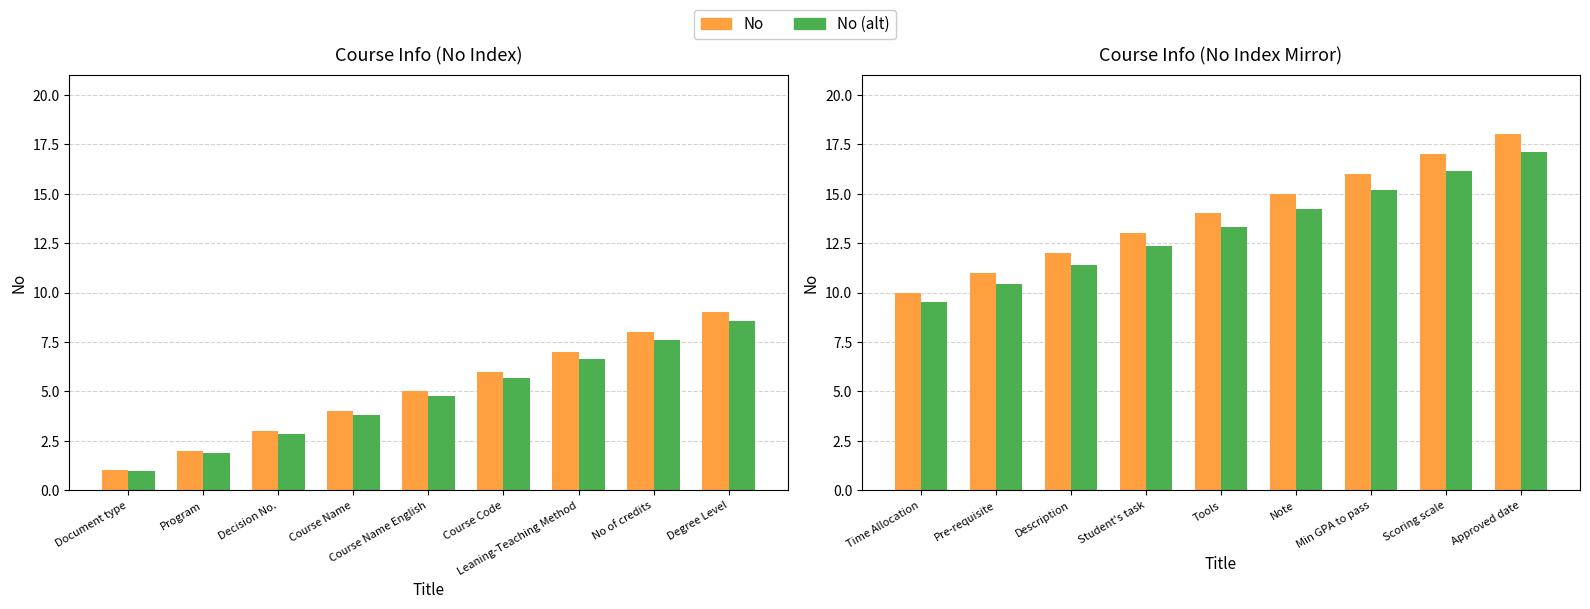

What is the difference between the maximum and second lowest values in the No series?

7.0